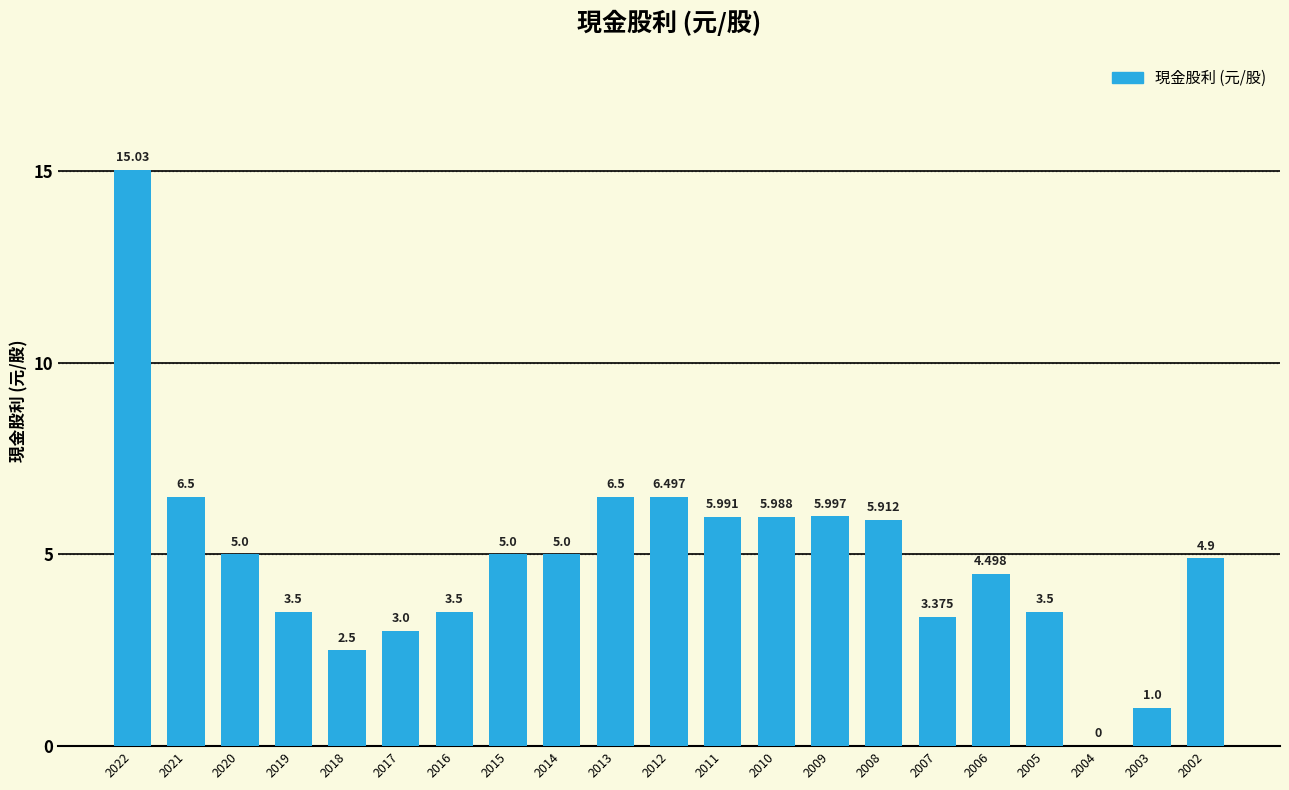

The value at 2015 is 5.0. True or false?

True